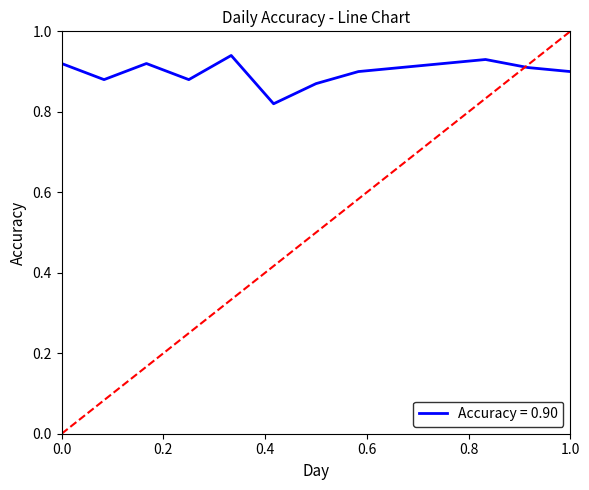

The chart shows a value of 1.6 at 0.0. True or false?

False